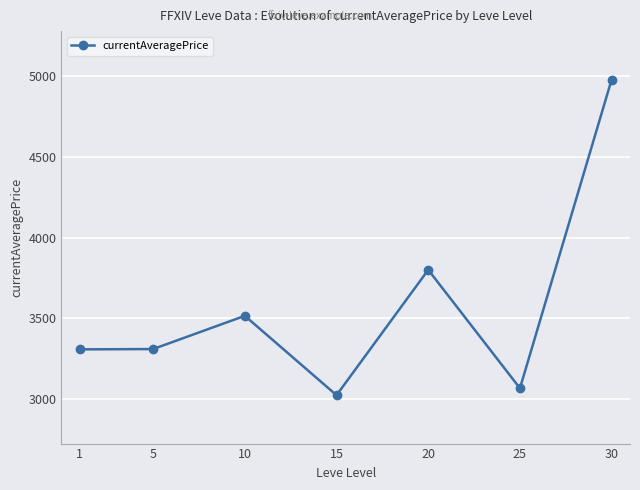

Is it true that the value at 15 is 5427?

False